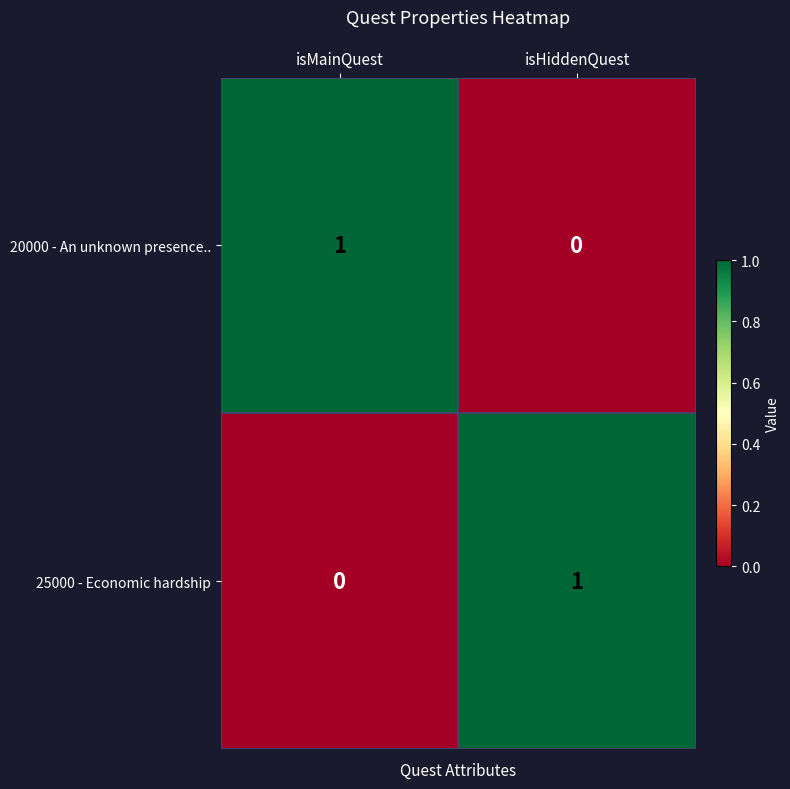

What is the spread (max minus min) of values at isMainQuest?

1